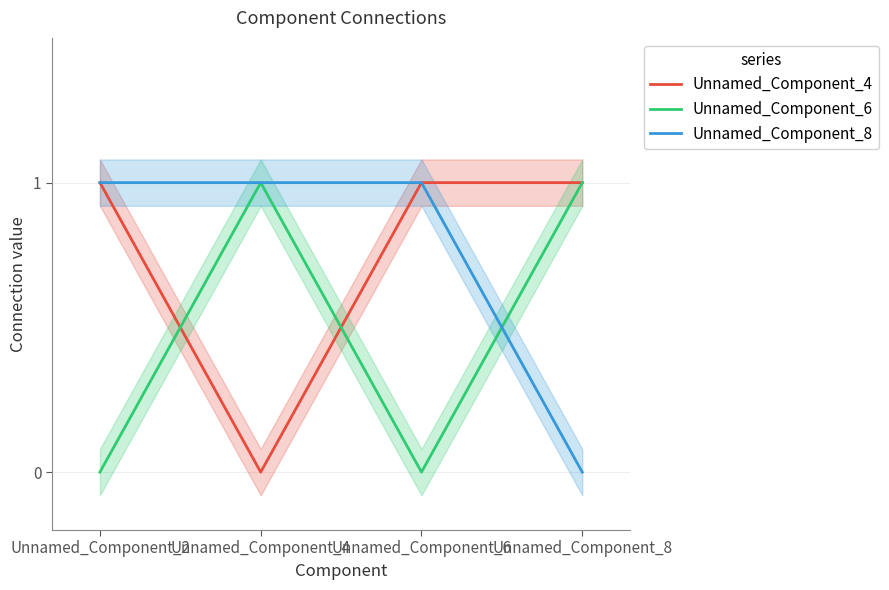

Is it true that Unnamed_Component_8 equals 1 at Unnamed_Component_2?

True